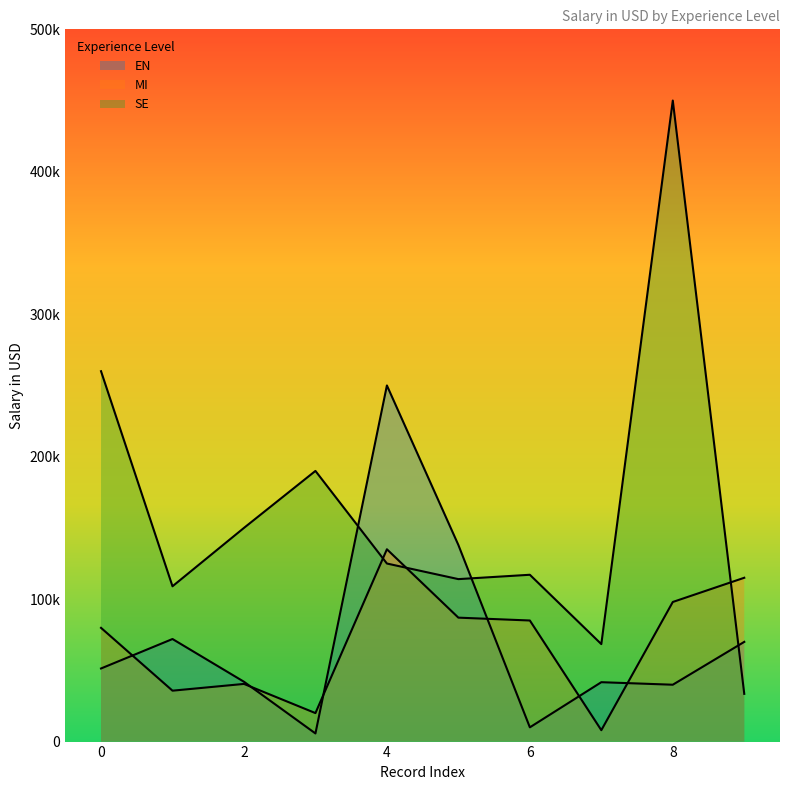

What are all the series names shown in the legend?

EN, MI, SE